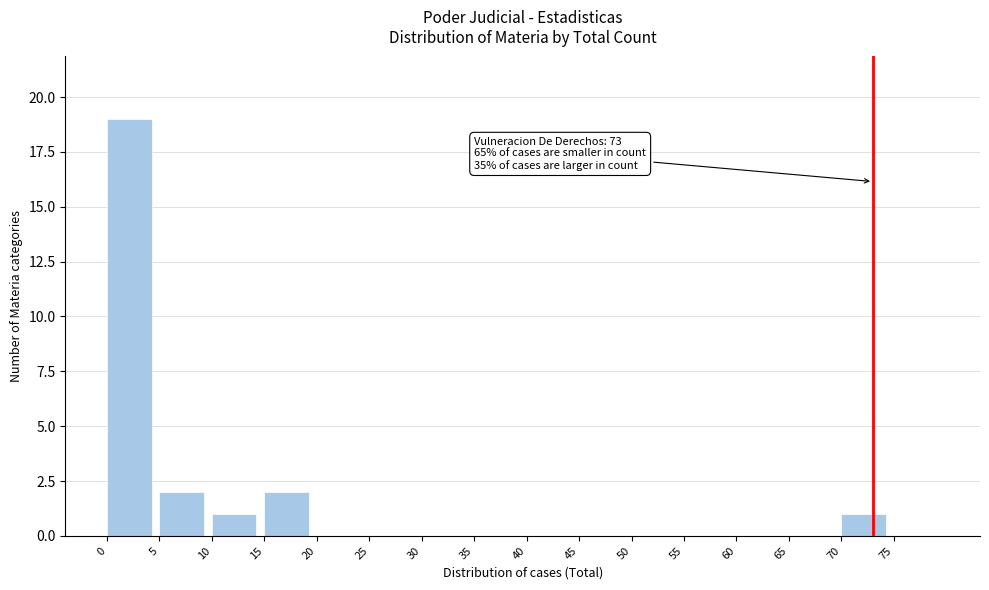

Over which range of the x-axis is the bar tallest?

0 to 5